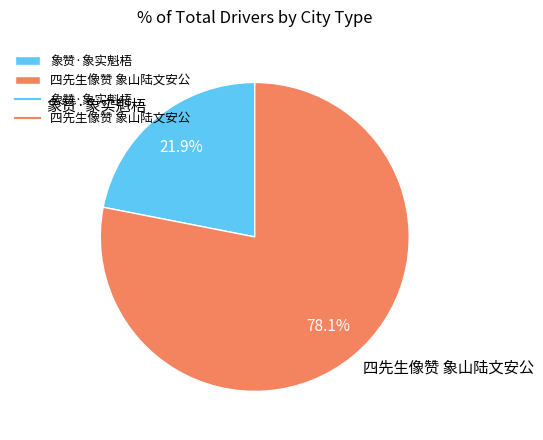

What is the majority slice?

四先生像赞 象山陆文安公